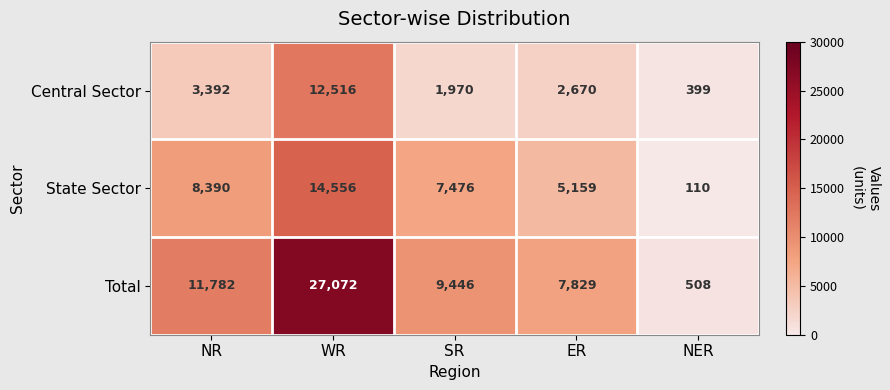

At which label is Central Sector closest to 6457?

NR